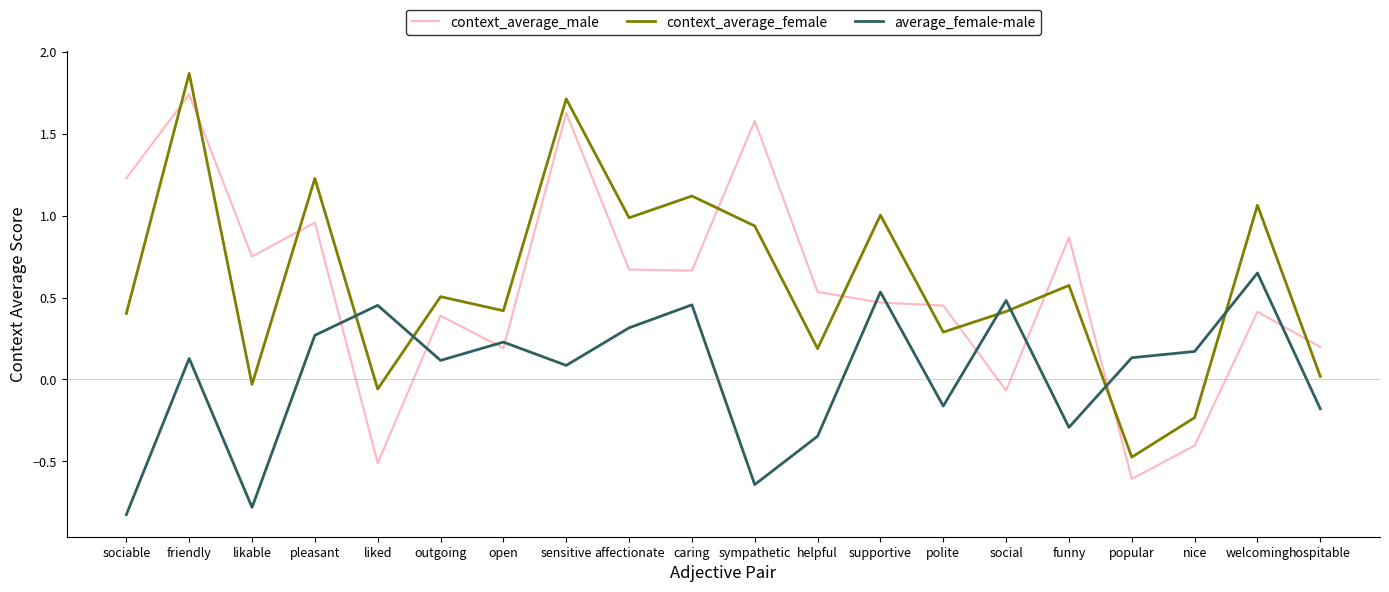

How many series are shown in this chart?

3